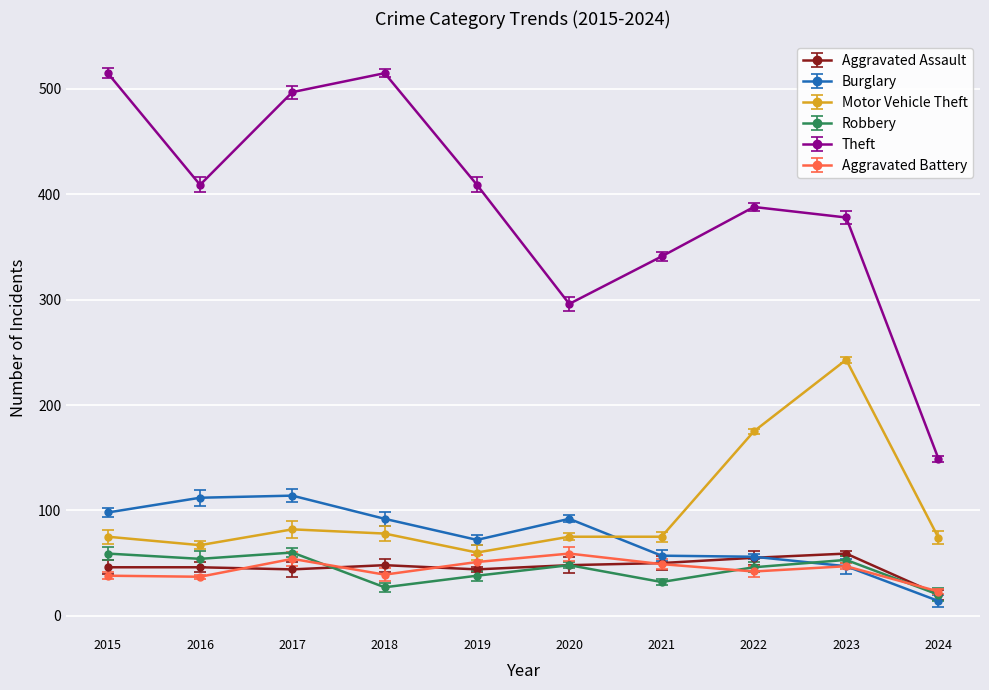

What is the smallest value displayed?

14